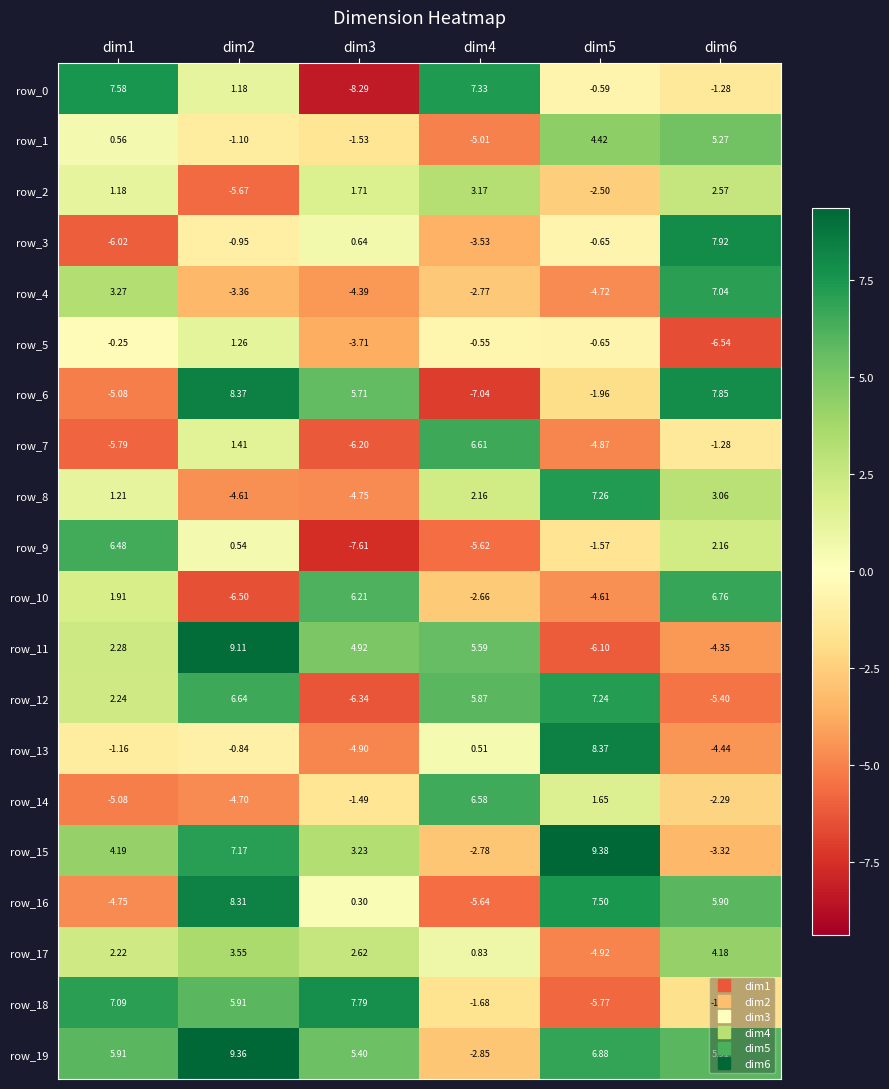

How many distinct data groups are displayed?

20